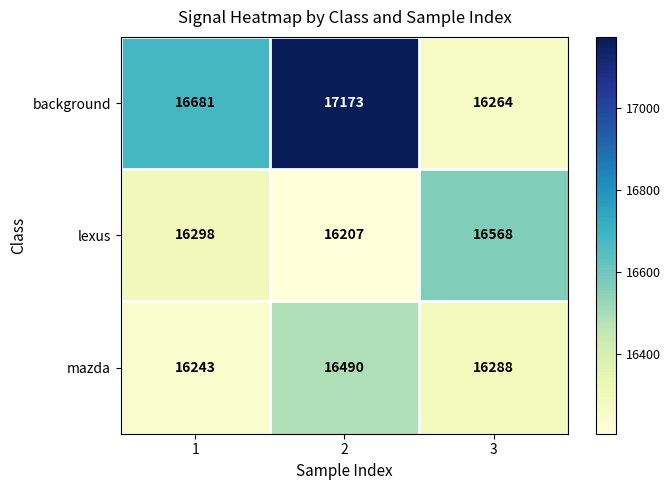

At how many categories does at least one series exceed 16815?

1